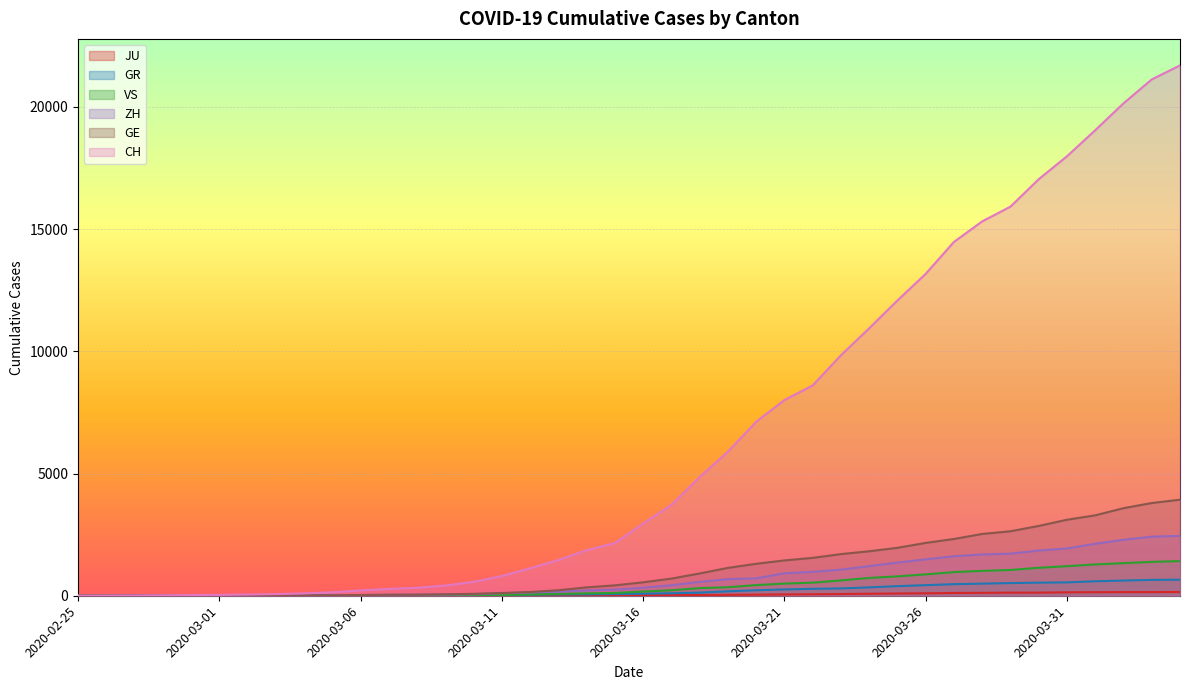

Reading left to right, list all the values displayed in this chart.

CH: 2020-02-25=0	2020-02-26=4	2020-02-27=8	2020-02-28=19	2020-02-29=29	2020-03-01=35	2020-03-02=49	2020-03-03=68	2020-03-04=96	2020-03-05=142	2020-03-06=218	2020-03-07=279	2020-03-08=326	2020-03-09=418	2020-03-10=569	2020-03-11=805	2020-03-12=1123	2020-03-13=1460	2020-03-14=1862	2020-03-15=2155	2020-03-16=2952	2020-03-17=3718	2020-03-18=4855	2020-03-19=5892	2020-03-20=7117	2020-03-21=8007	2020-03-22=8602	2020-03-23=9838	2020-03-24=10941	2020-03-25=12079	2020-03-26=13168	2020-03-27=14474	2020-03-28=15315	2020-03-29=15917	2020-03-30=17040	2020-03-31=17977	2020-04-01=19044	2020-04-02=20142	2020-04-03=21121	2020-04-04=21694
GE: 2020-02-25=0	2020-02-26=1	2020-02-27=1	2020-02-28=4	2020-02-29=8	2020-03-01=9	2020-03-02=10	2020-03-03=13	2020-03-04=15	2020-03-05=20	2020-03-06=29	2020-03-07=42	2020-03-08=44	2020-03-09=59	2020-03-10=79	2020-03-11=112	2020-03-12=153	2020-03-13=224	2020-03-14=343	2020-03-15=425	2020-03-16=549	2020-03-17=701	2020-03-18=911	2020-03-19=1139	2020-03-20=1307	2020-03-21=1445	2020-03-22=1549	2020-03-23=1703	2020-03-24=1820	2020-03-25=1960	2020-03-26=2161	2020-03-27=2322	2020-03-28=2527	2020-03-29=2638	2020-03-30=2855	2020-03-31=3109	2020-04-01=3289	2020-04-02=3582	2020-04-03=3793	2020-04-04=3928
GR: 2020-02-25=0	2020-02-26=2	2020-02-27=2	2020-02-28=6	2020-02-29=6	2020-03-01=6	2020-03-02=9	2020-03-03=9	2020-03-04=12	2020-03-05=14	2020-03-06=16	2020-03-07=17	2020-03-08=18	2020-03-09=18	2020-03-10=22	2020-03-11=31	2020-03-12=43	2020-03-13=53	2020-03-14=56	2020-03-15=71	2020-03-16=84	2020-03-17=101	2020-03-18=128	2020-03-19=182	2020-03-20=226	2020-03-21=258	2020-03-22=284	2020-03-23=300	2020-03-24=343	2020-03-25=393	2020-03-26=433	2020-03-27=474	2020-03-28=495	2020-03-29=519	2020-03-30=535	2020-03-31=547	2020-04-01=592	2020-04-02=622	2020-04-03=649	2020-04-04=657
ZH: 2020-02-25=0	2020-02-26=0	2020-02-27=2	2020-02-28=2	2020-02-29=6	2020-03-01=7	2020-03-02=10	2020-03-03=13	2020-03-04=15	2020-03-05=23	2020-03-06=29	2020-03-07=34	2020-03-08=40	2020-03-09=49	2020-03-10=62	2020-03-11=101	2020-03-12=140	2020-03-13=163	2020-03-14=218	2020-03-15=250	2020-03-16=326	2020-03-17=429	2020-03-18=568	2020-03-19=679	2020-03-20=711	2020-03-21=919	2020-03-22=978	2020-03-23=1067	2020-03-24=1213	2020-03-25=1357	2020-03-26=1489	2020-03-27=1616	2020-03-28=1690	2020-03-29=1722	2020-03-30=1848	2020-03-31=1936	2020-04-01=2125	2020-04-02=2289	2020-04-03=2417	2020-04-04=2450
JU: 2020-02-25=0	2020-02-26=0	2020-02-27=1	2020-02-28=1	2020-02-29=1	2020-03-01=1	2020-03-02=1	2020-03-03=2	2020-03-04=2	2020-03-05=4	2020-03-06=4	2020-03-07=5	2020-03-08=5	2020-03-09=7	2020-03-10=7	2020-03-11=7	2020-03-12=12	2020-03-13=17	2020-03-14=18	2020-03-15=19	2020-03-16=25	2020-03-17=29	2020-03-18=32	2020-03-19=36	2020-03-20=44	2020-03-21=54	2020-03-22=61	2020-03-23=69	2020-03-24=82	2020-03-25=92	2020-03-26=100	2020-03-27=114	2020-03-28=119	2020-03-29=127	2020-03-30=128	2020-03-31=140	2020-04-01=145	2020-04-02=149	2020-04-03=149	2020-04-04=154
VS: 2020-02-25=0	2020-02-26=0	2020-02-27=0	2020-02-28=1	2020-02-29=1	2020-03-01=2	2020-03-02=3	2020-03-03=3	2020-03-04=4	2020-03-05=5	2020-03-06=6	2020-03-07=7	2020-03-08=12	2020-03-09=17	2020-03-10=22	2020-03-11=30	2020-03-12=53	2020-03-13=76	2020-03-14=98	2020-03-15=115	2020-03-16=172	2020-03-17=225	2020-03-18=312	2020-03-19=349	2020-03-20=436	2020-03-21=498	2020-03-22=535	2020-03-23=628	2020-03-24=728	2020-03-25=793	2020-03-26=874	2020-03-27=968	2020-03-28=1017	2020-03-29=1055	2020-03-30=1144	2020-03-31=1211	2020-04-01=1282	2020-04-02=1334	2020-04-03=1385	2020-04-04=1418